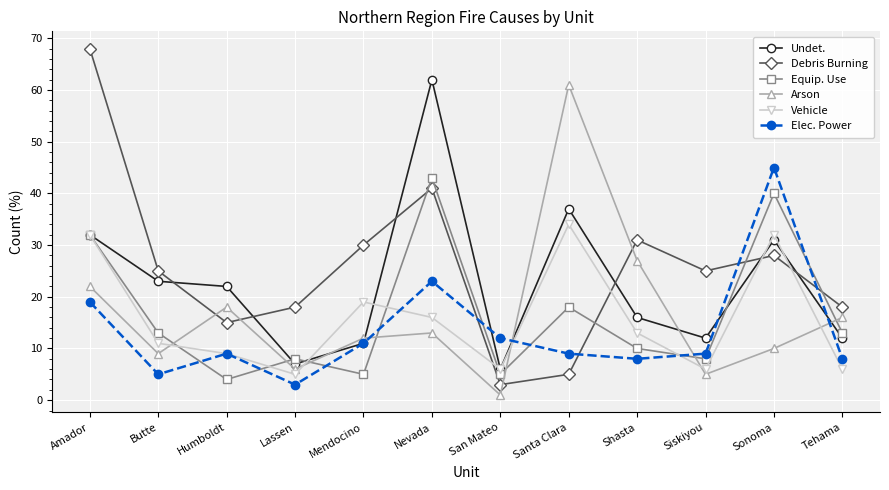

The Undet. series shows 3 at San Mateo. True or false?

False